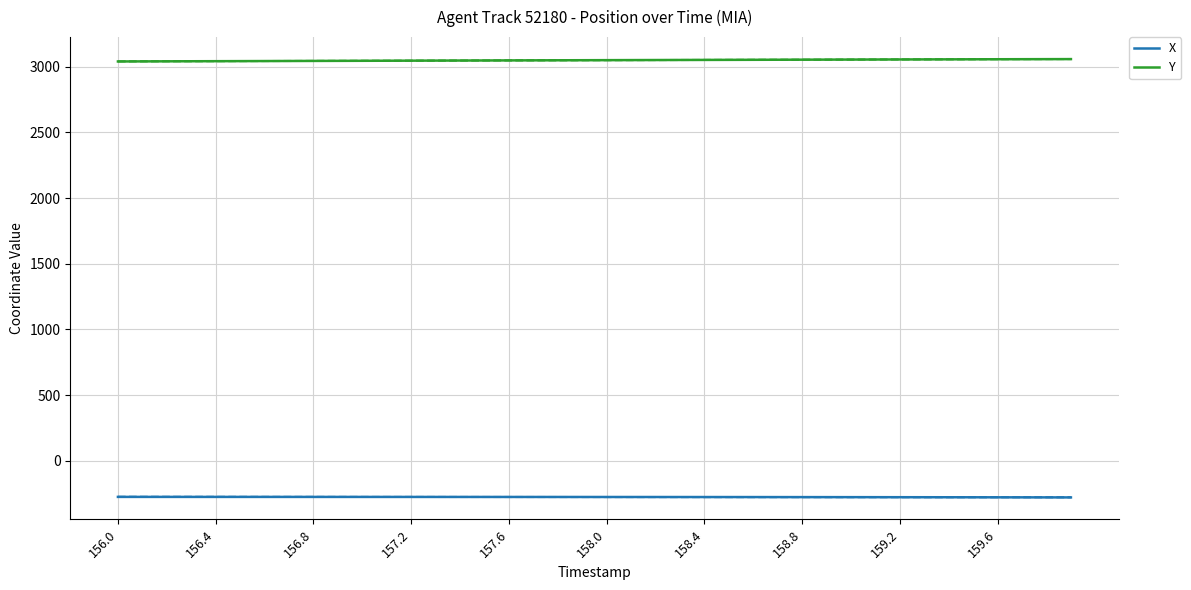

List the series in order of their overall mean, highest first.

Y, X